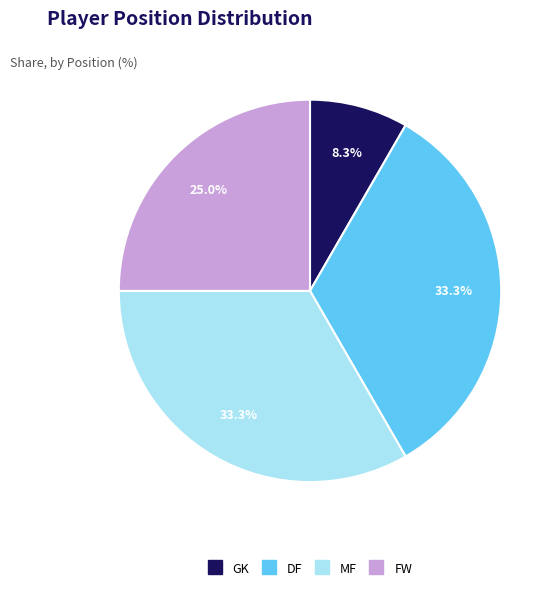

Which has a higher value, MF or FW?

MF